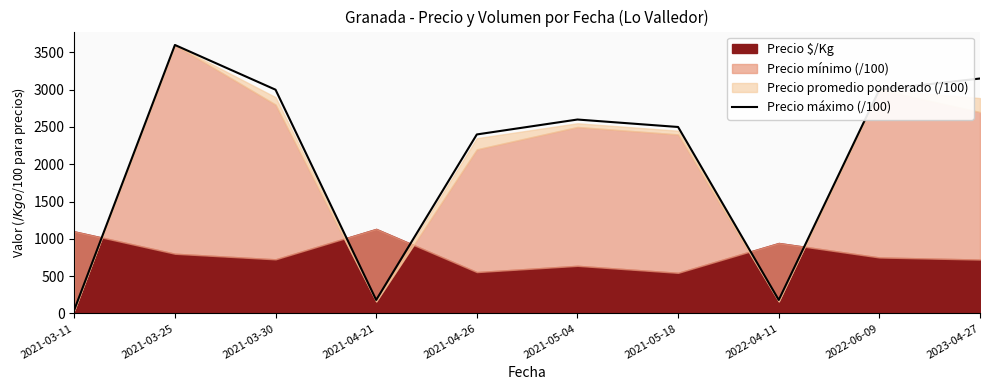

Where is Precio máximo (/100) nearest to the value 1824?

2021-04-26